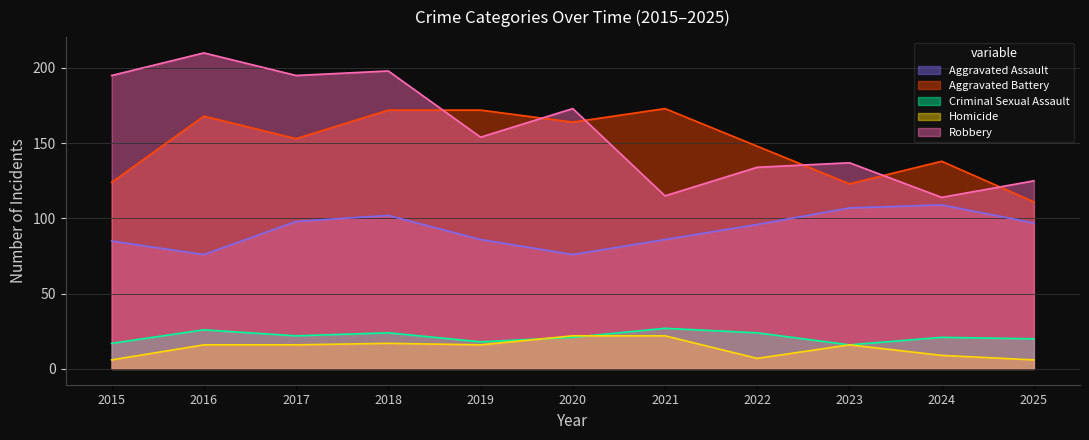

How many data points in Aggravated Battery are above 153?

5